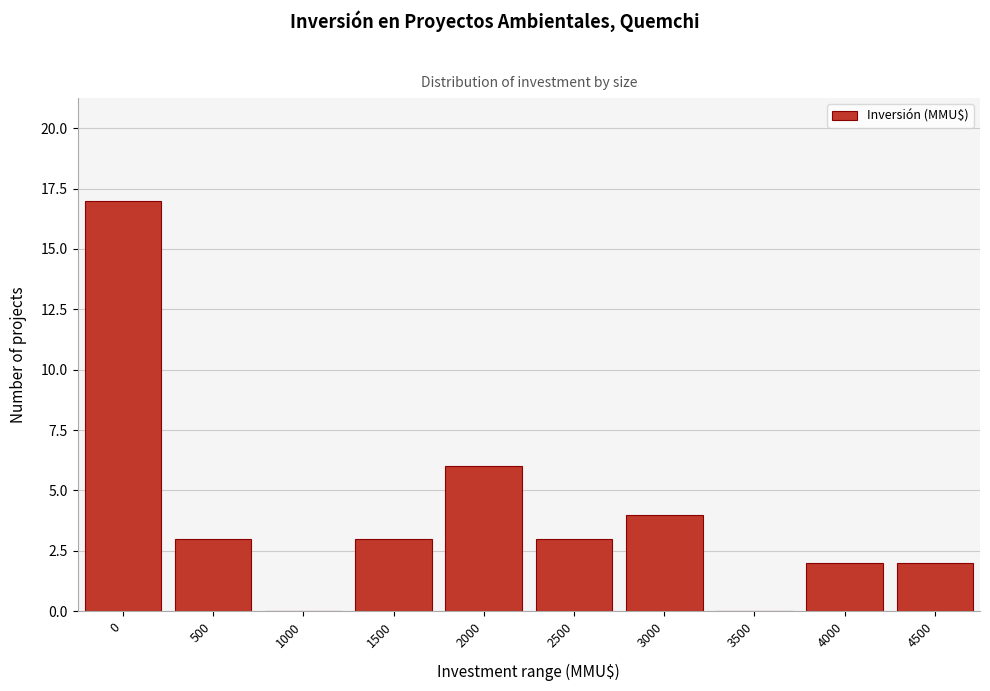

Reading left to right, extract all data points from this chart.

0=17	500=3	1000=0	1500=3	2000=6	2500=3	3000=4	3500=0	4000=2	4500=2